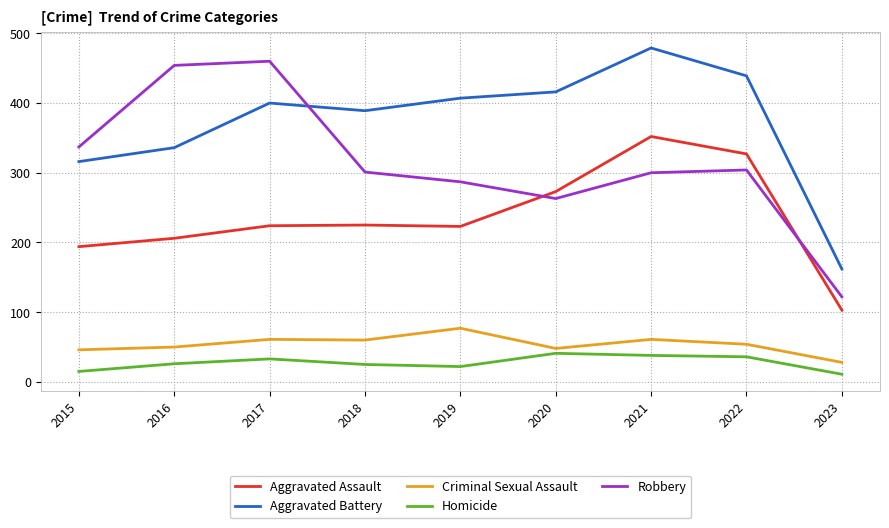

What are all the series names shown in the legend?

Aggravated Assault, Aggravated Battery, Criminal Sexual Assault, Homicide, Robbery